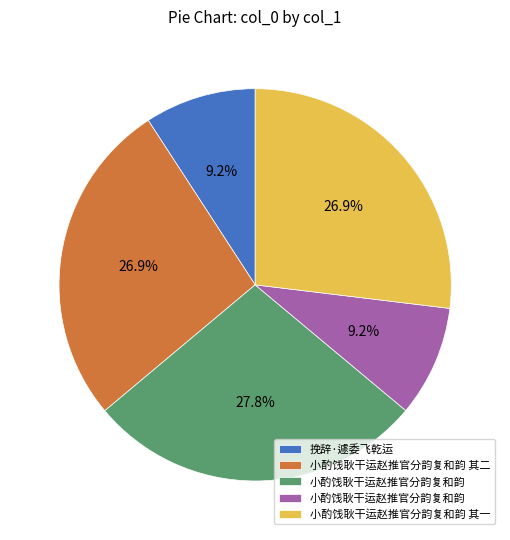

Is there a majority slice in this chart?

No